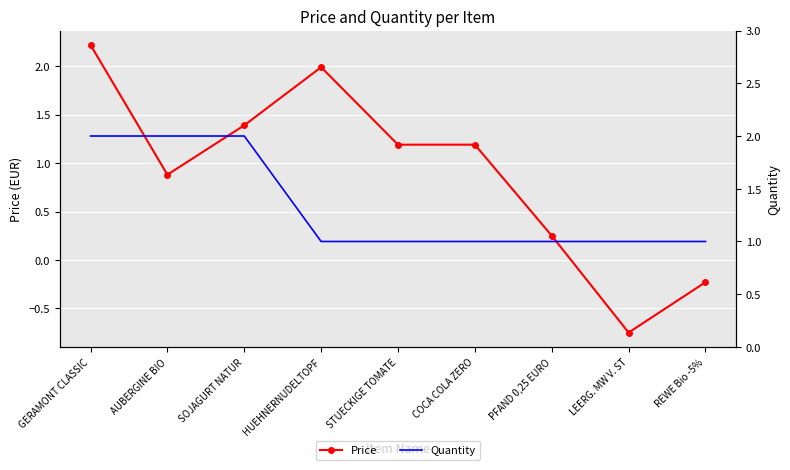

True or false: Price has a value of -1.2 at LEERG. MW V. ST.

False